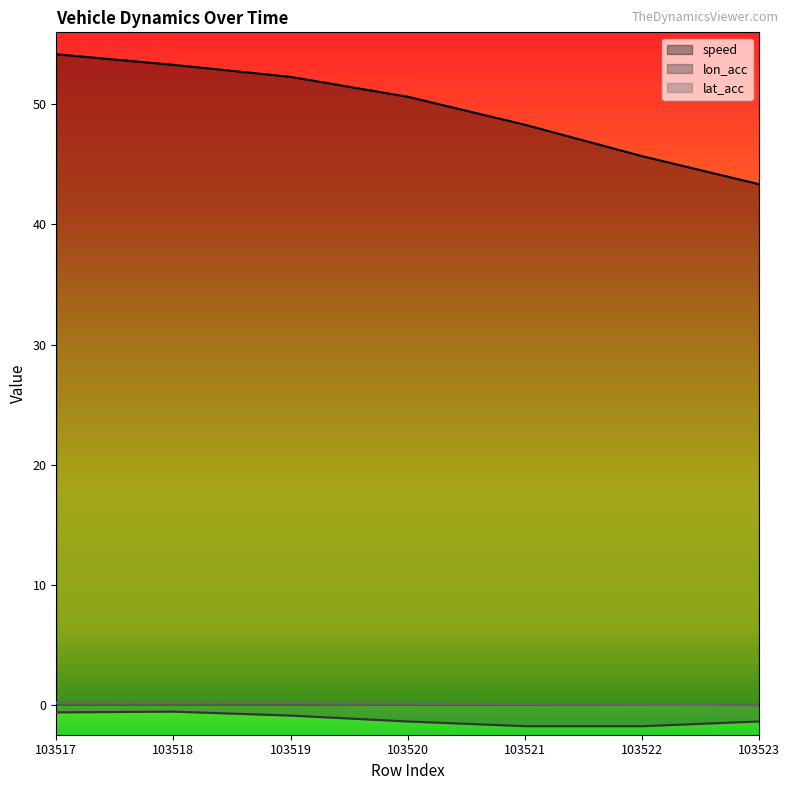

At which label does speed reach its minimum?

103523